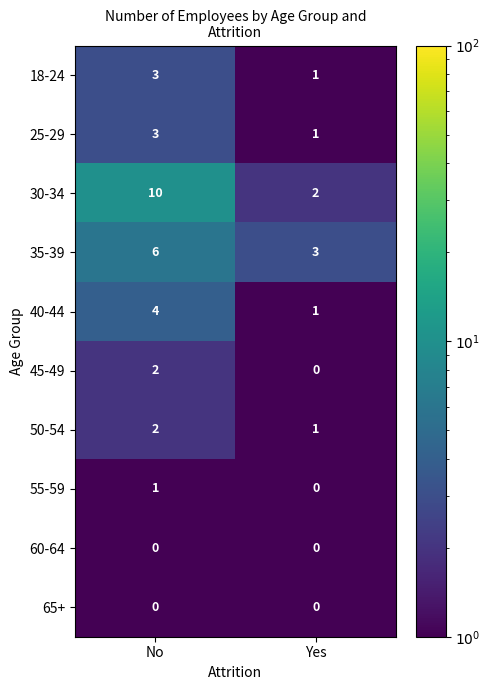

What is the difference between the maximum and minimum values in the 35-39 series?

3